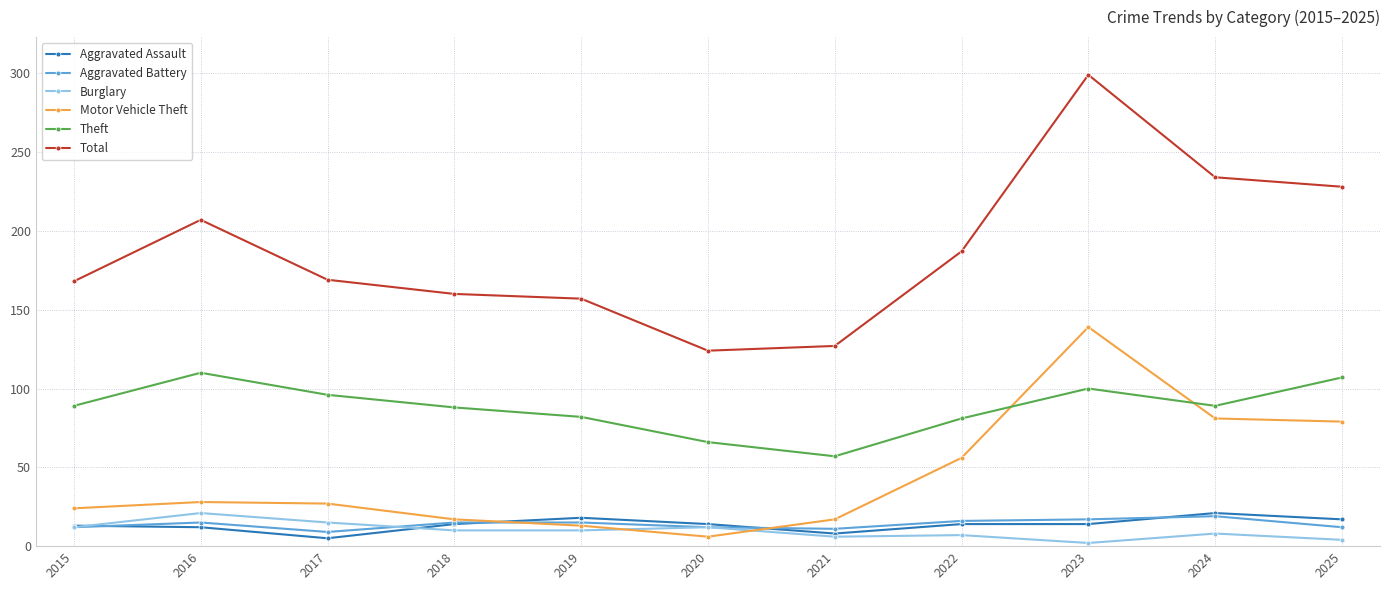

True or false: Total and Burglary cross at least once.

False